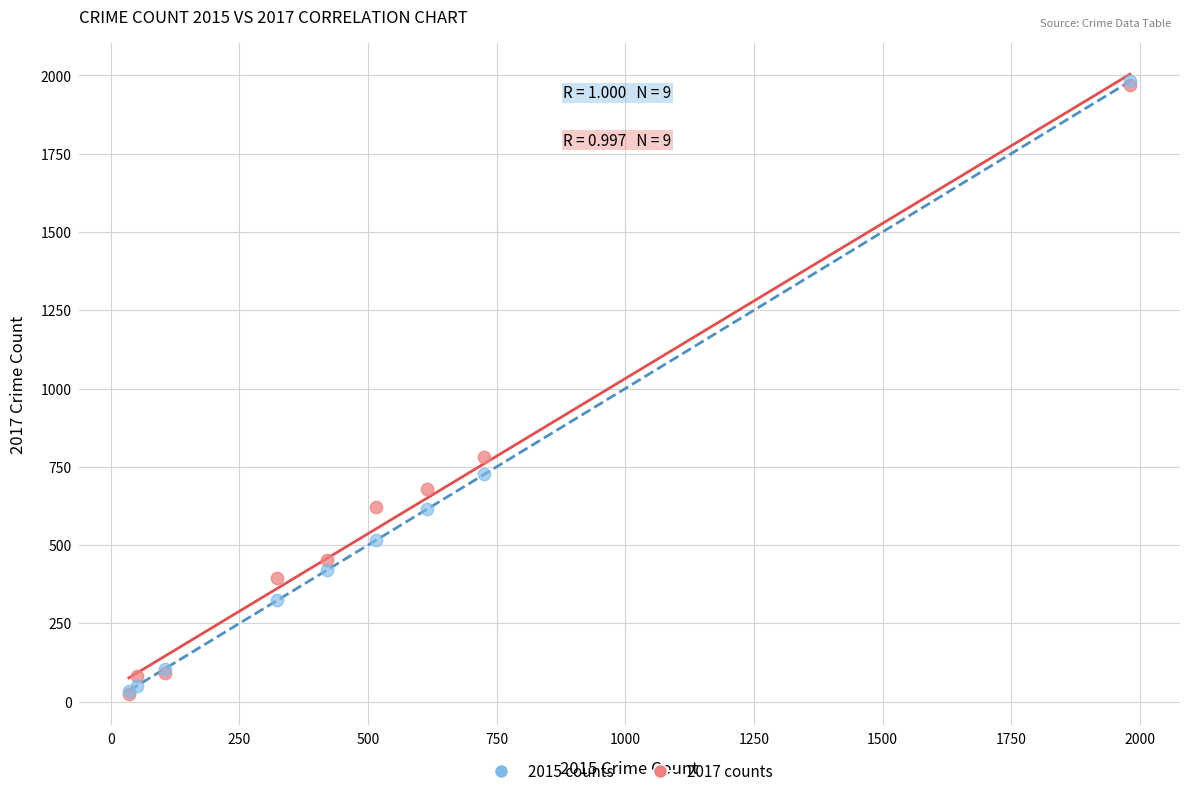

Across all series, what Y value is closest to 1002?

780